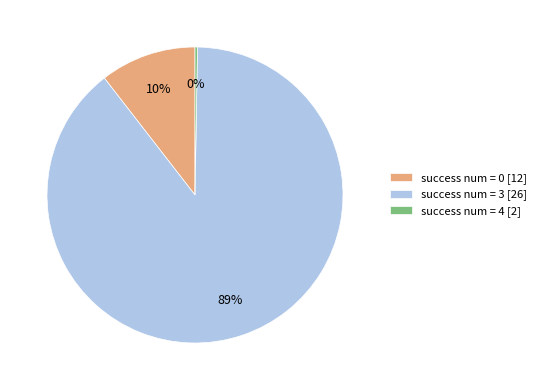

Between success num = 3 [26] and success num = 0 [12], which is larger?

success num = 3 [26]